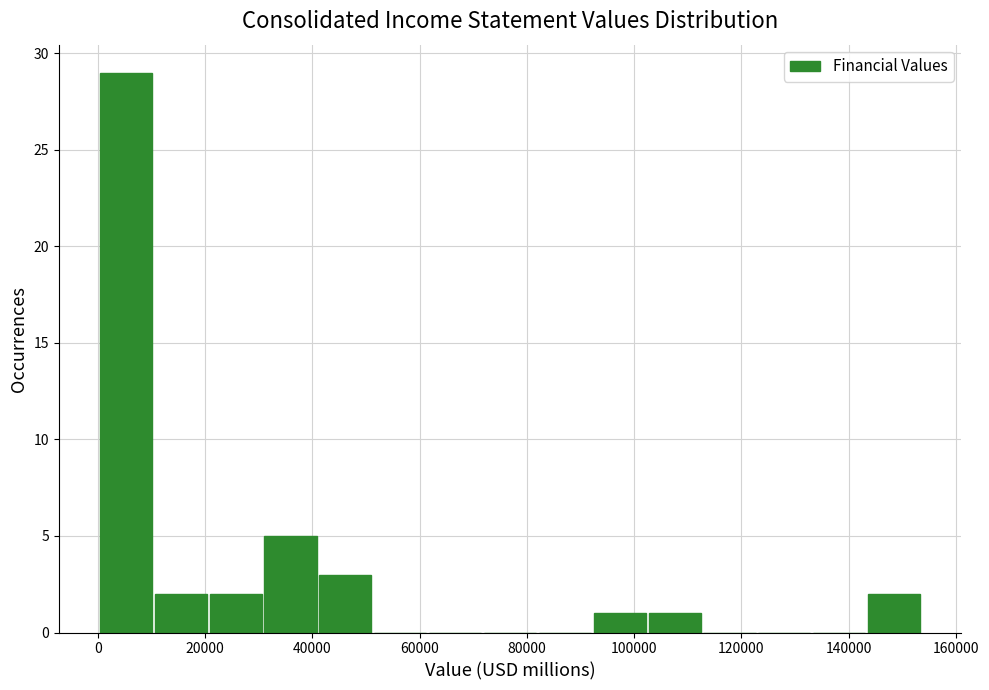

Reading left to right, transcribe this chart: for each bar, give the range it covers on the x-axis and its height. Neither the bar edges nor the heights are printed on the chart, so give them approximately, as read against the axes.

0 to 10000: 29
10000 to 20000: 2
20000 to 30000: 2
30000 to 42000: 5
42000 to 52000: 3
52000 to 62000: 0
62000 to 72000: 0
72000 to 82000: 0
82000 to 92000: 0
92000 to 102000: 1
102000 to 112000: 1
112000 to 122000: 0
122000 to 134000: 0
134000 to 144000: 0
144000 to 154000: 2